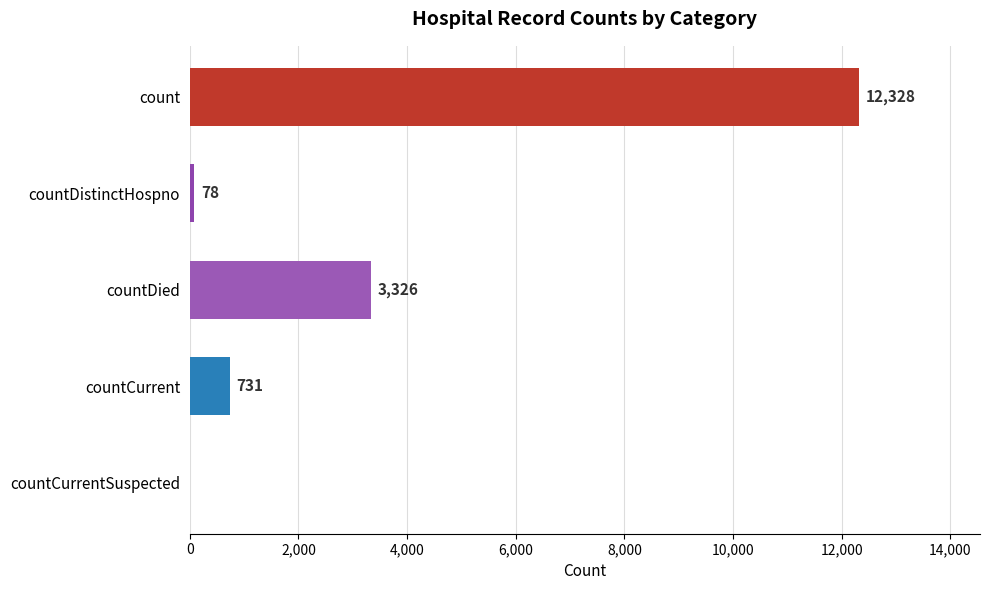

At which category does the chart reach its peak across all series?

count